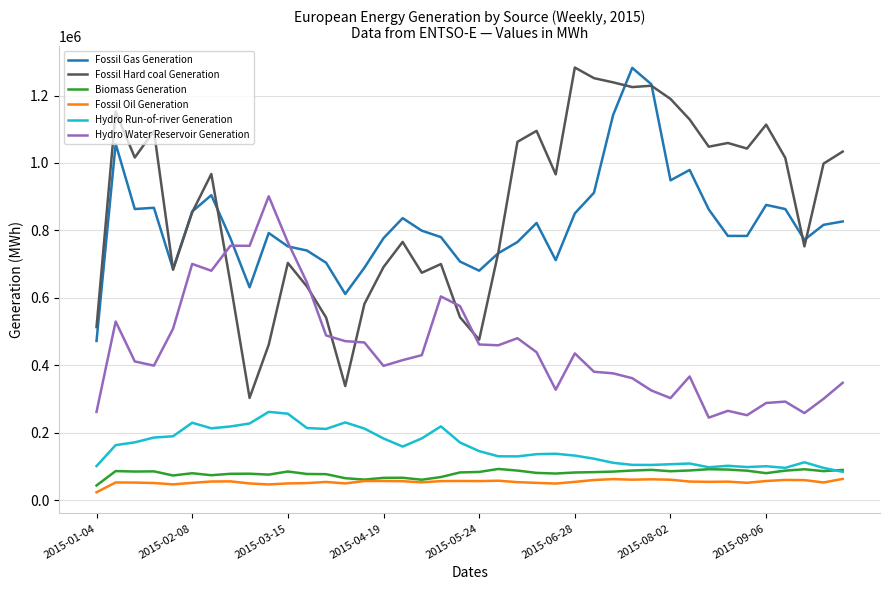

Which series has the widest spread of values?

Fossil Hard coal Generation